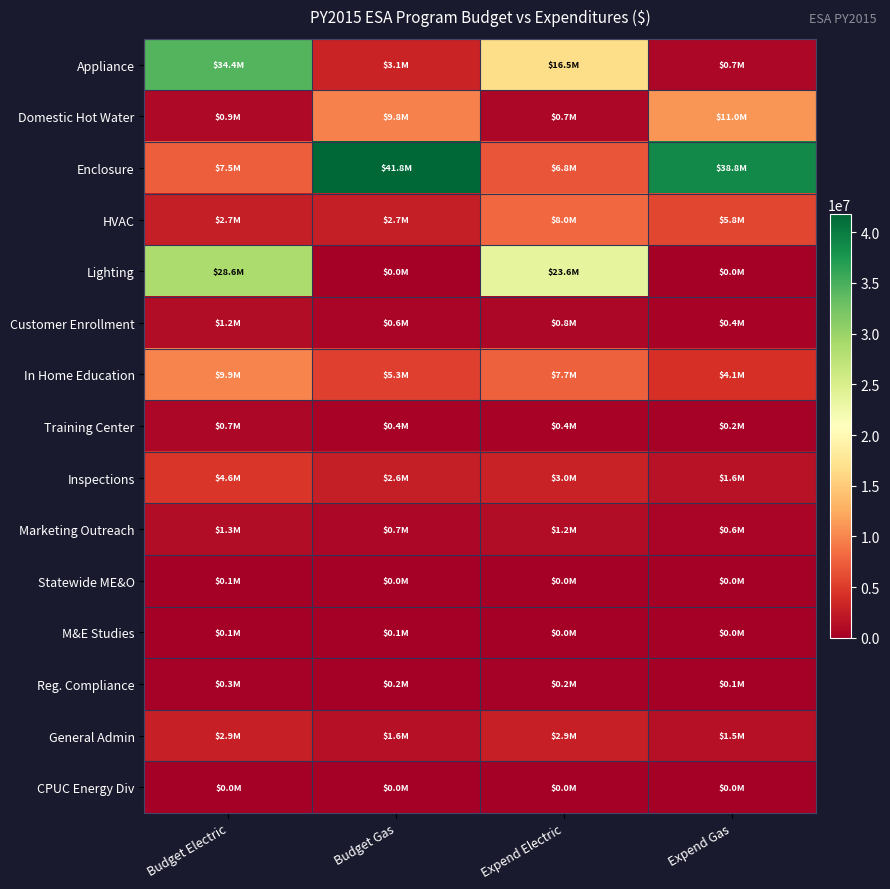

At how many categories does at least one series exceed 16763108?

4